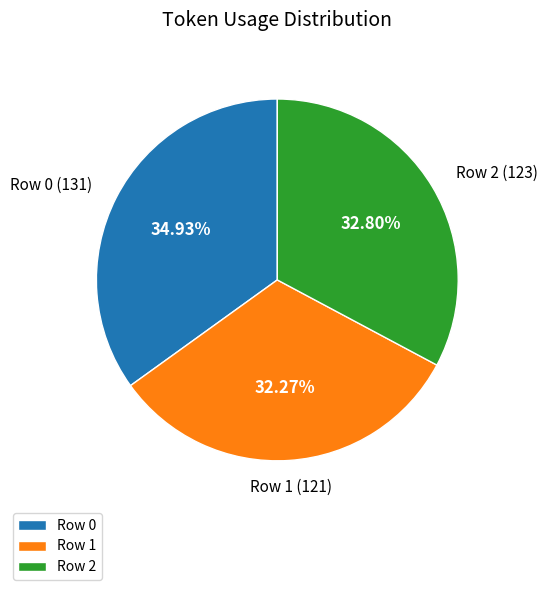

What percentage is the Row 1 slice, to the nearest percent?

32%